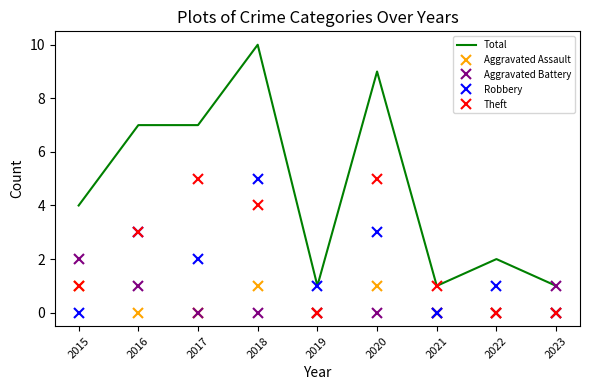

True or false: Robbery has a value of 1 at 2022.

True